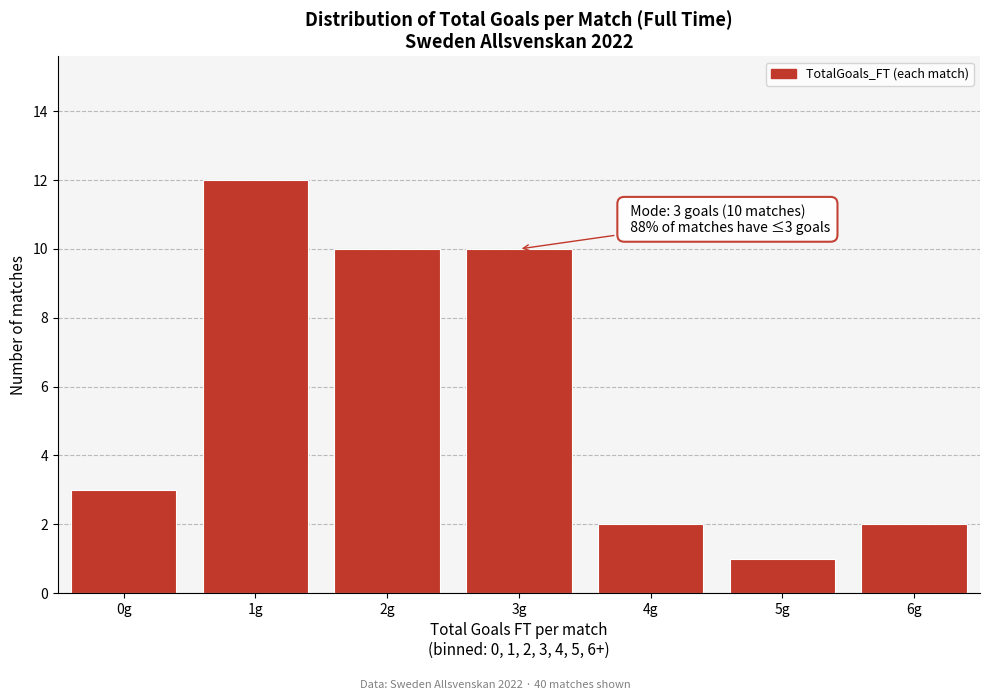

Reading left to right, extract all data points from this chart.

3	12	10	10	2	1	2